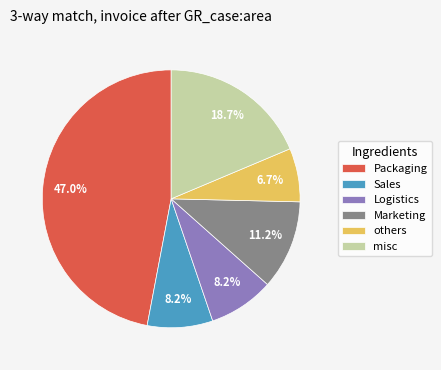

Does any single category account for the majority?

No